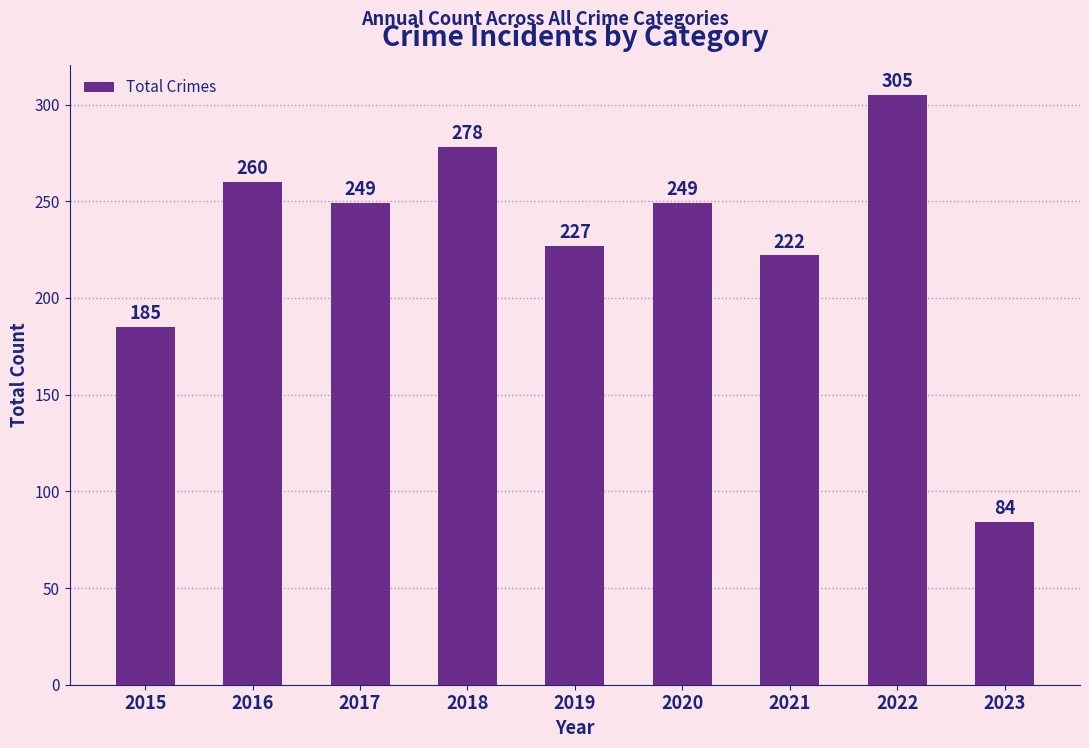

What is the maximum value shown in the chart?

305